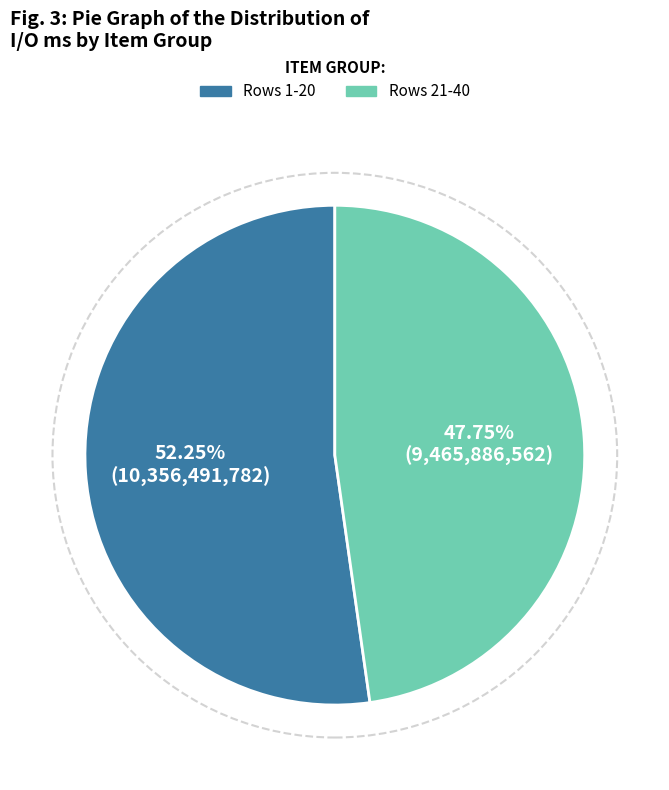

Does any single category account for the majority?

Yes